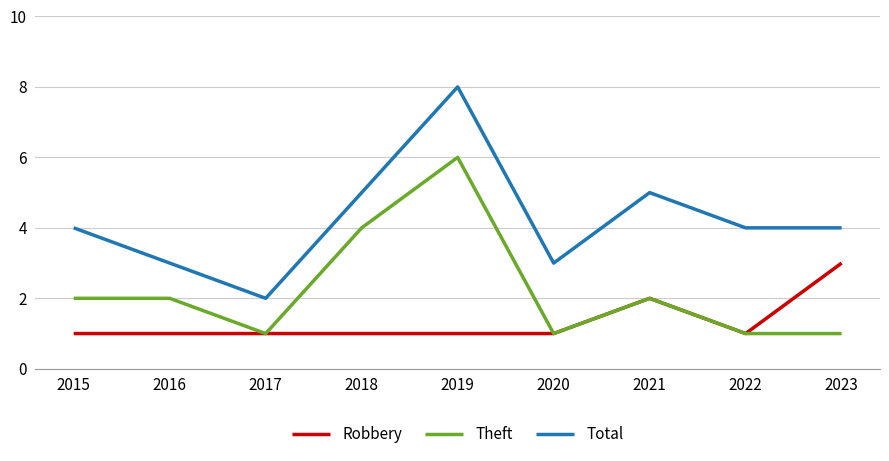

True or false: Total and Robbery intersect in this chart.

False